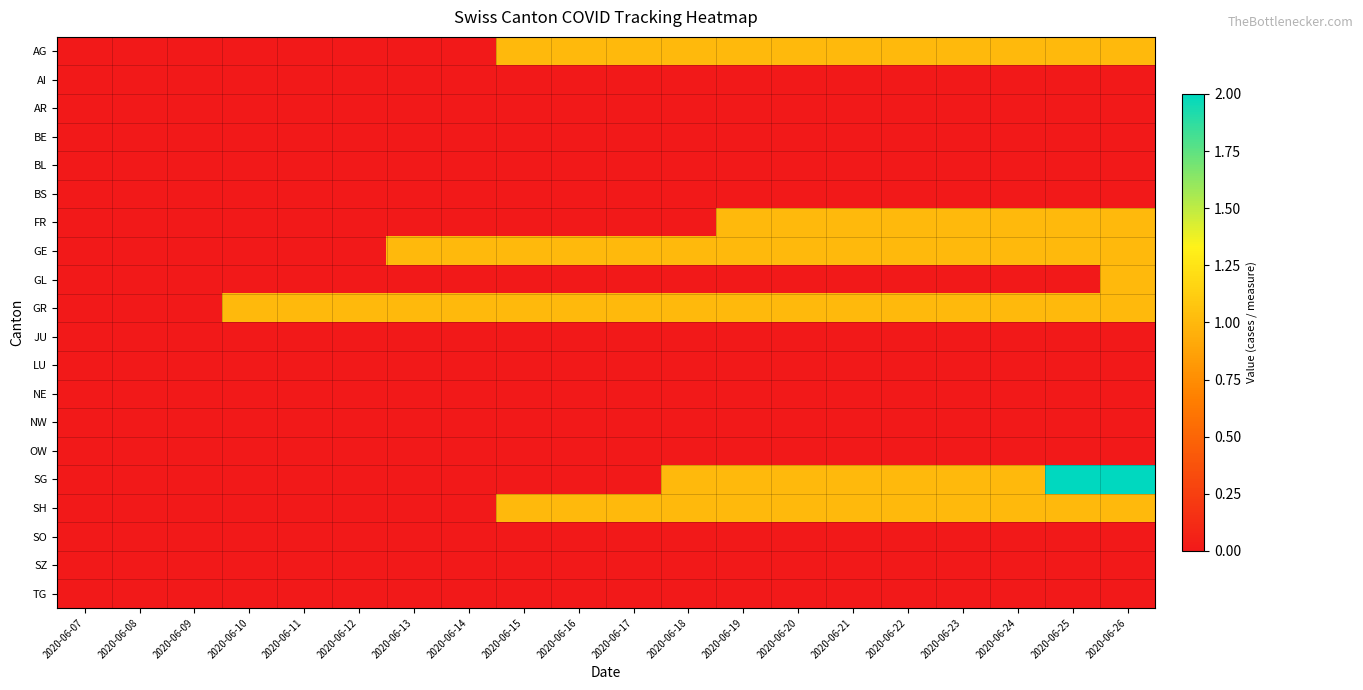

Which category has the lowest value across all series?

2020-06-07